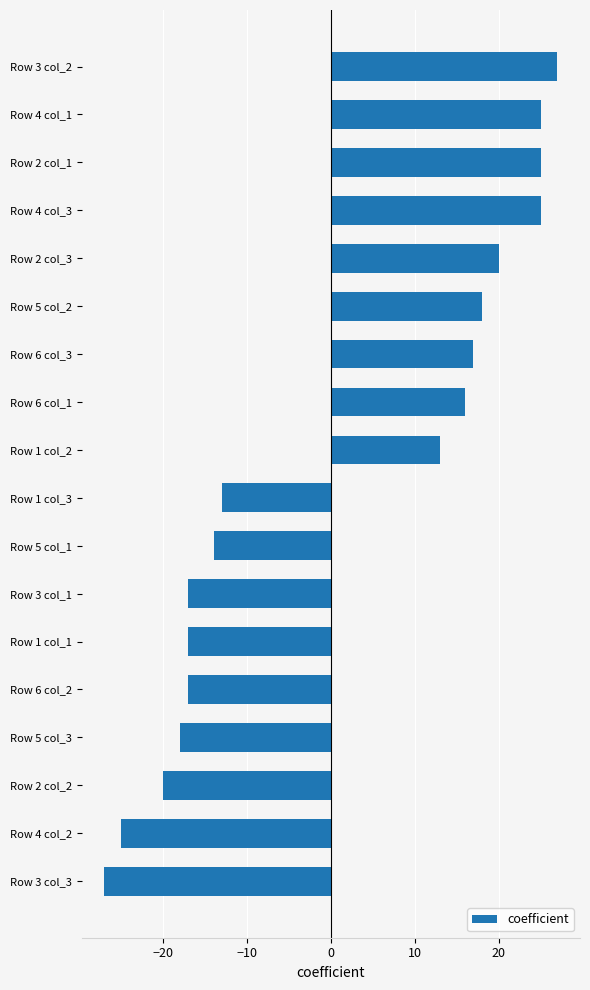

What is the average value?

1